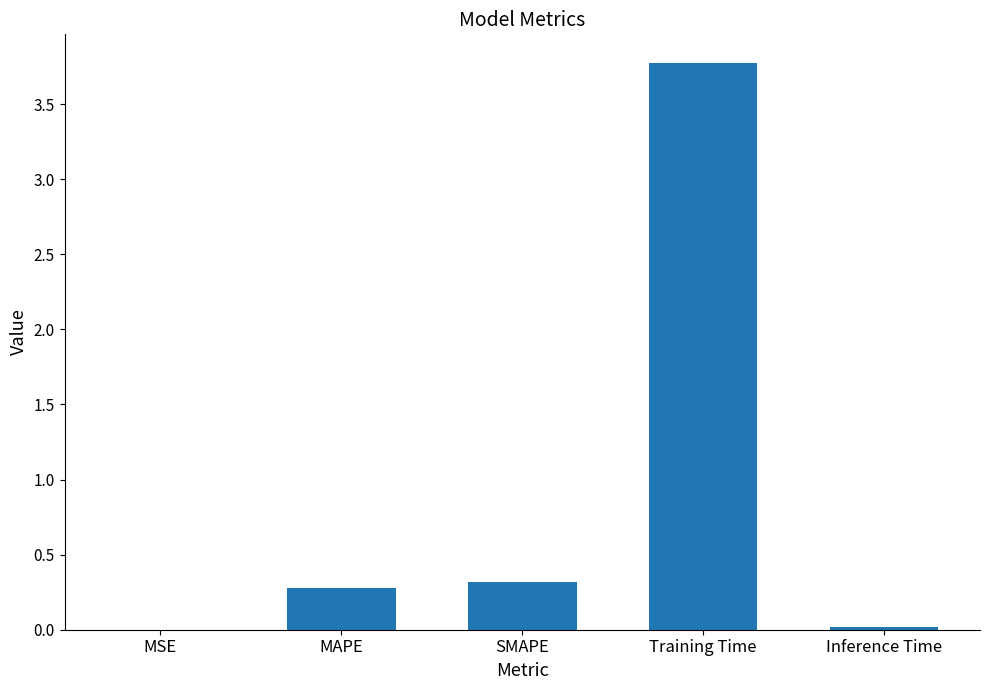

Between SMAPE and Inference Time, which is larger?

SMAPE